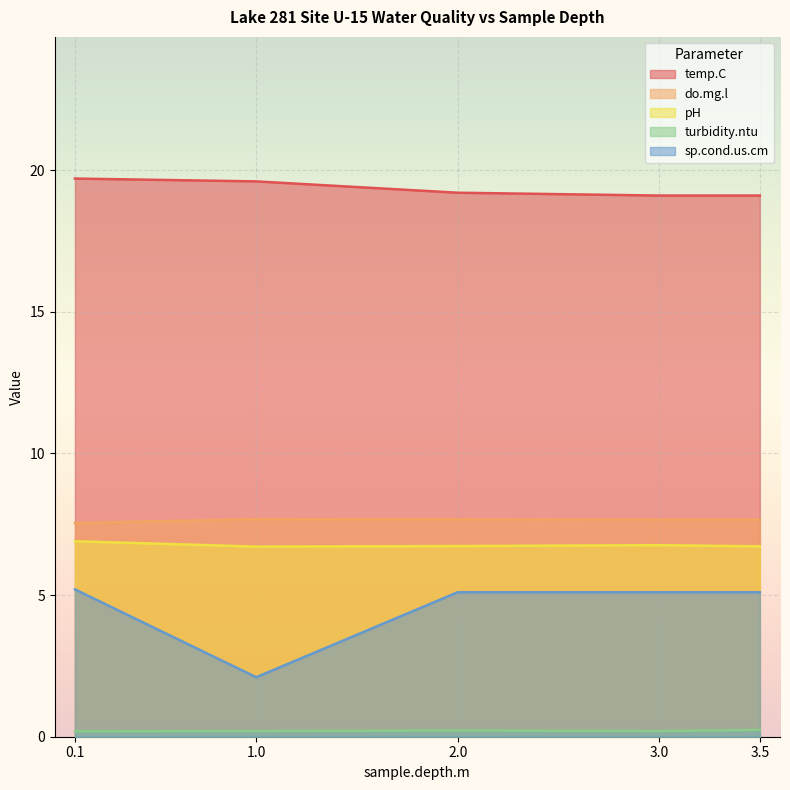

True or false: temp.C has a value of 32.6 at 3.5.

False